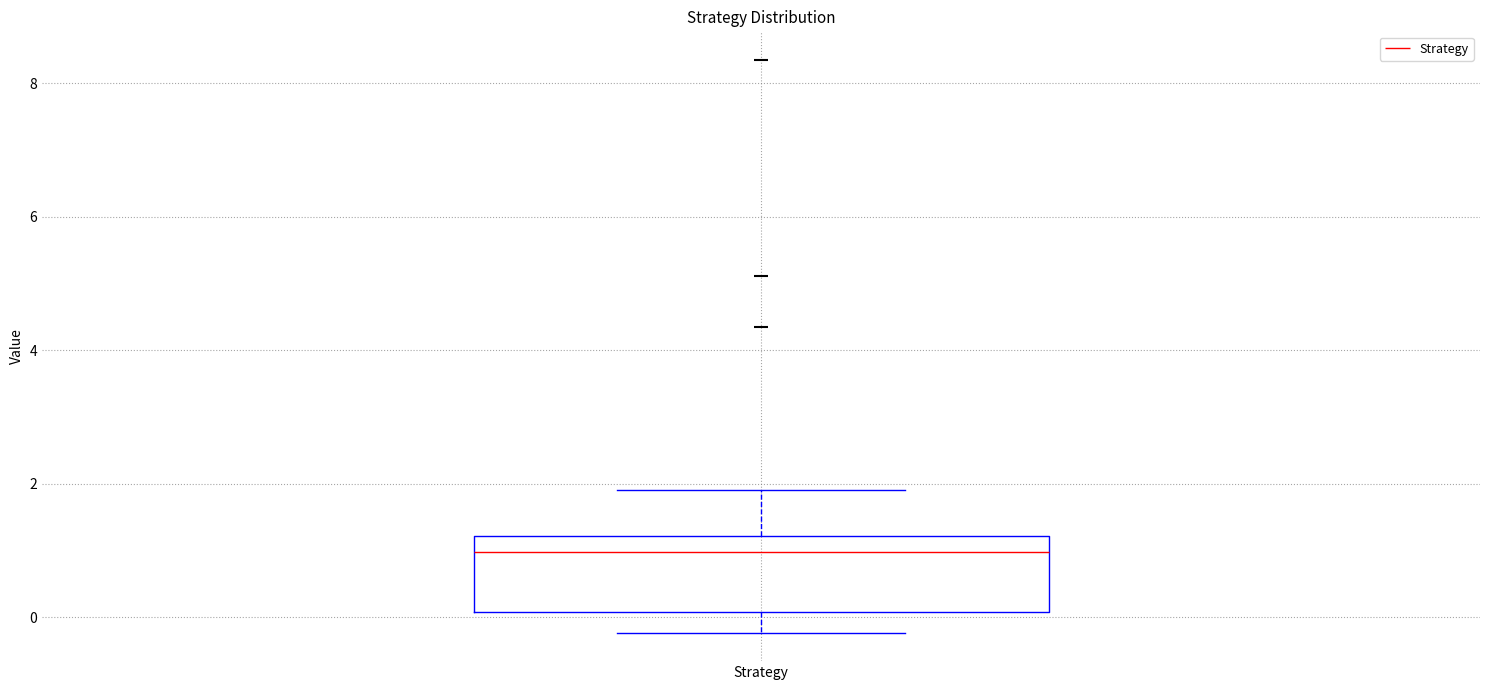

Transcribe this box plot: give where the median line is, the range the box spans, and where the two whiskers end, as read against the y-axis. The values are not printed on the chart, so give them approximately, as read against the axis.

median 1.0, box 0.0 to 1.2, whiskers -0.2 to 2.0